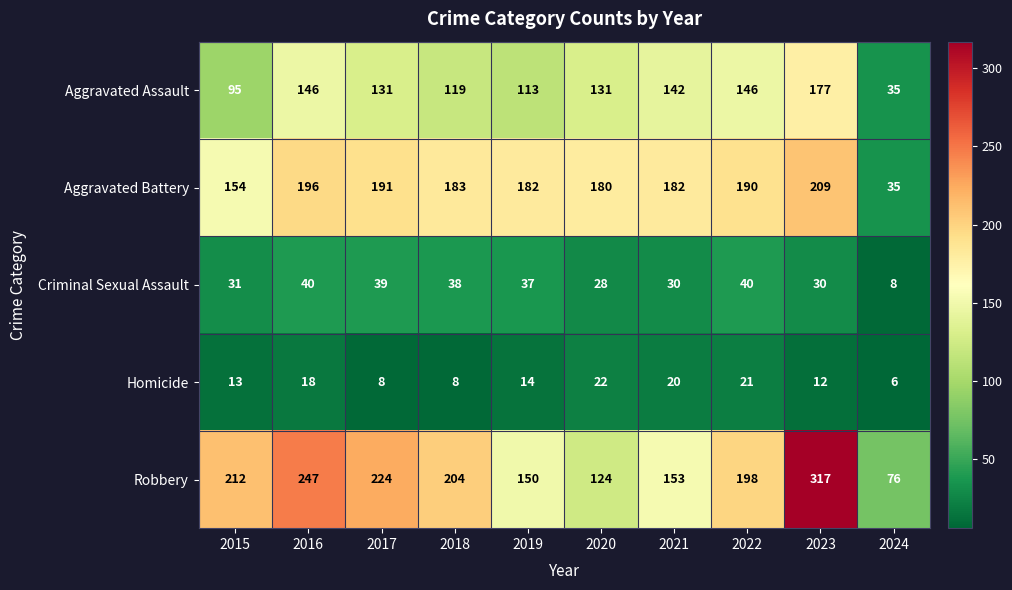

What is the minimum value shown in the chart?

6